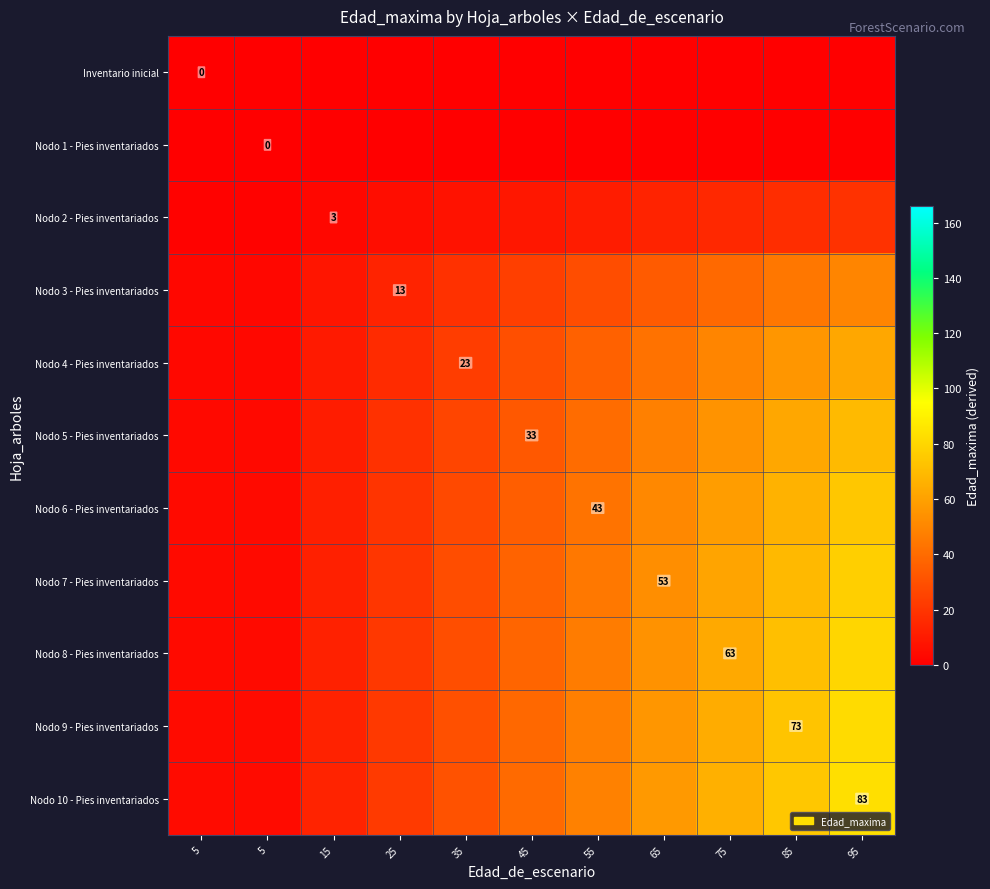

Which label corresponds to the largest value in the chart?

95